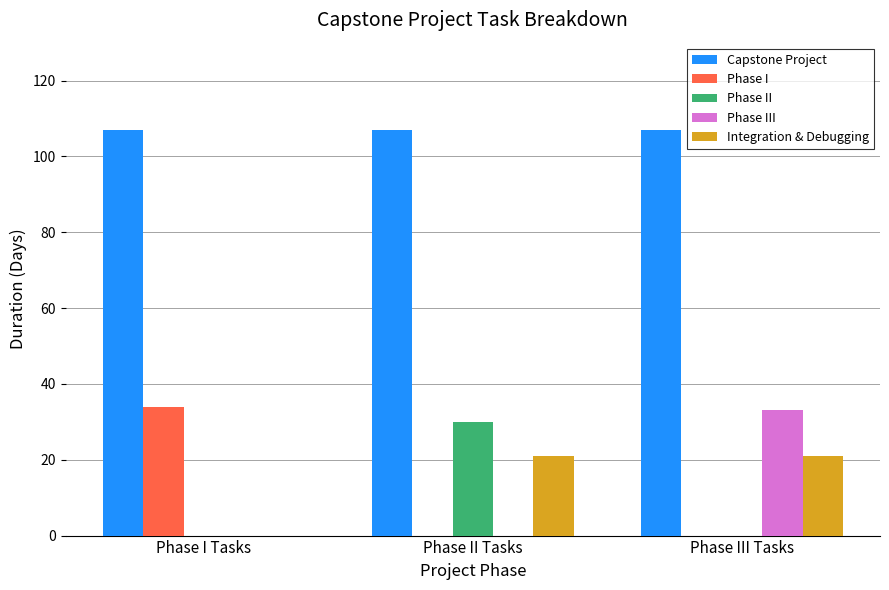

Is the value of Integration & Debugging at Phase III Tasks greater than the value of Phase III at Phase III Tasks?

No